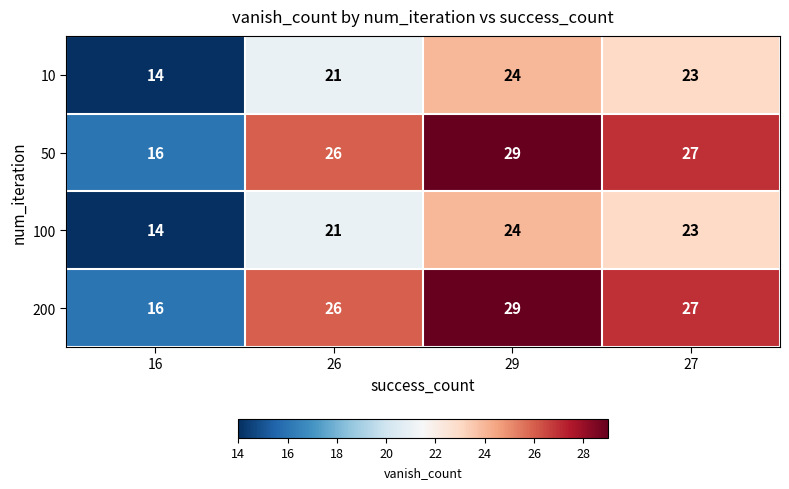

Reading right to left, extract all data points from this chart.

10: 23	24	21	14
50: 27	29	26	16
100: 23	24	21	14
200: 27	29	26	16